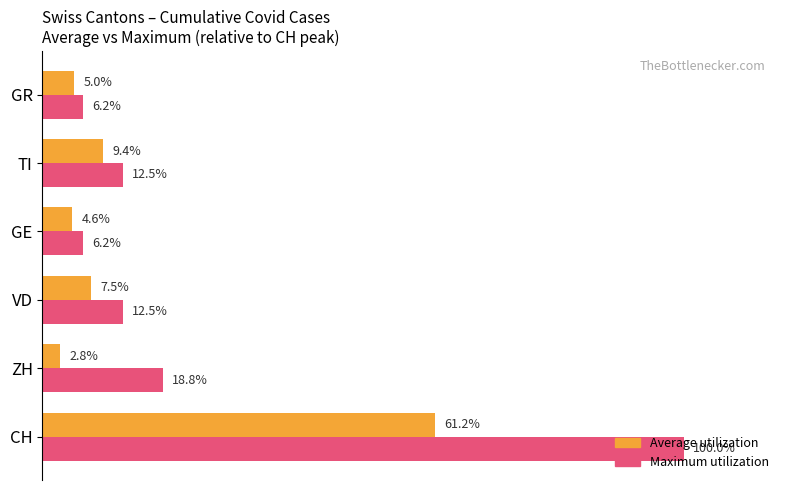

Which category has the lowest value across all series?

ZH